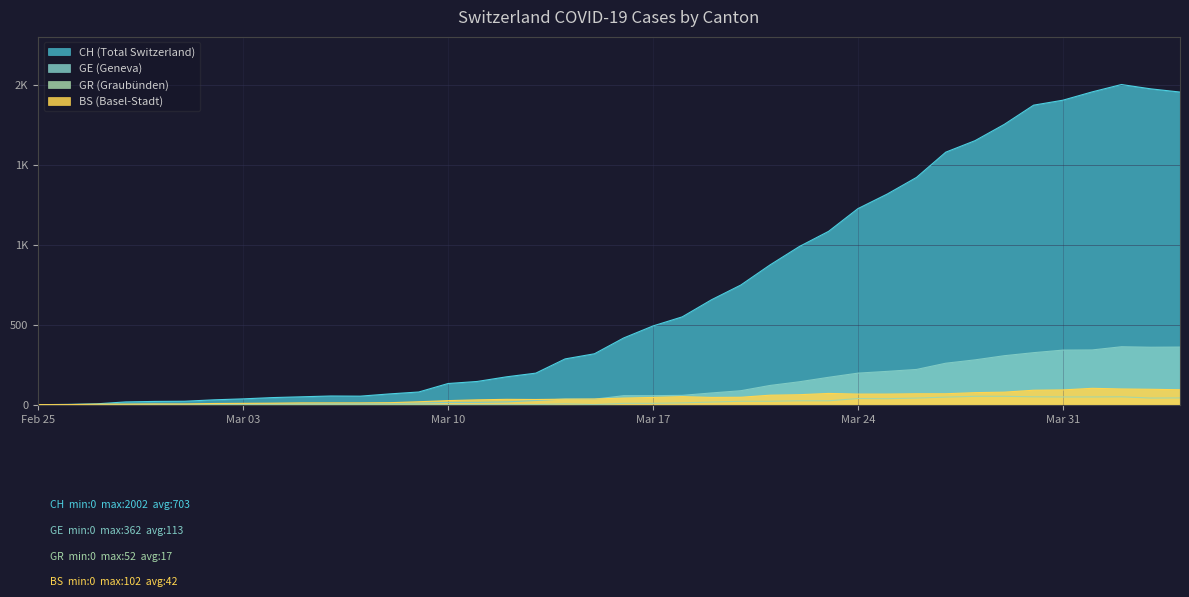

True or false: GR and GE intersect in this chart.

False